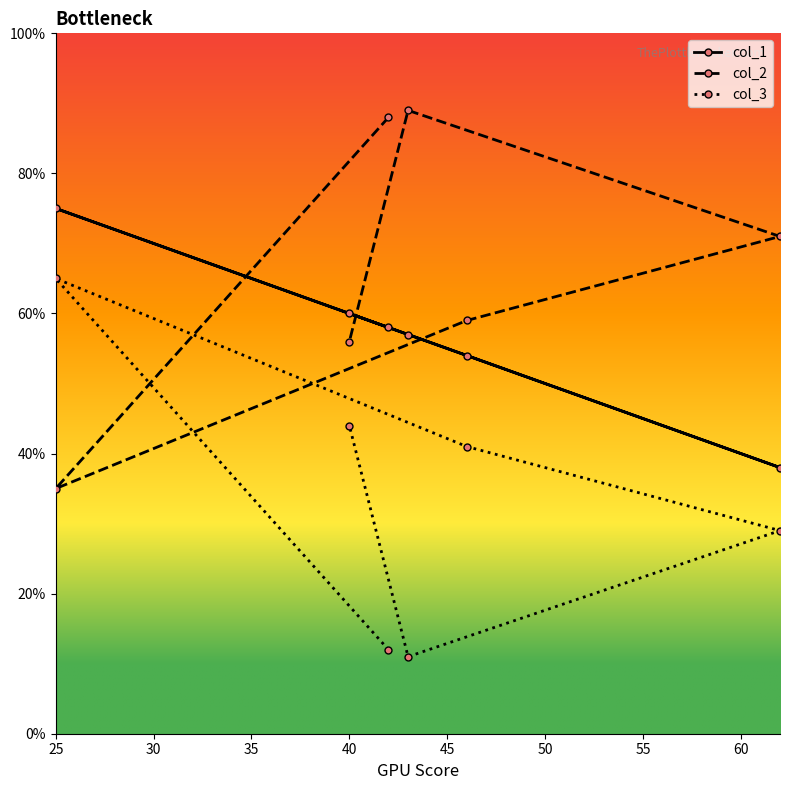

What is the difference between the second highest and minimum values in the col_1 series?

22